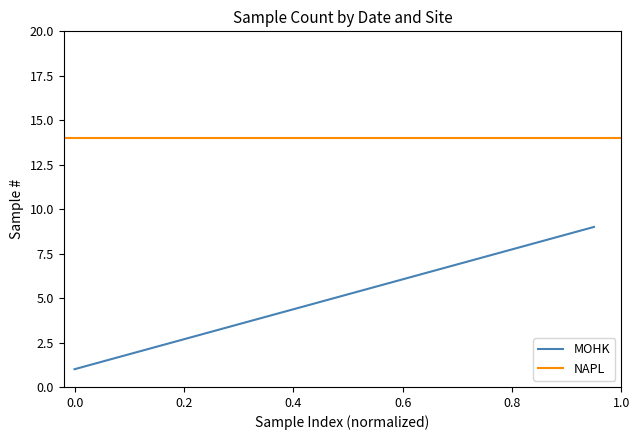

True or false: the data shows 7 at 2017-04-13.

False